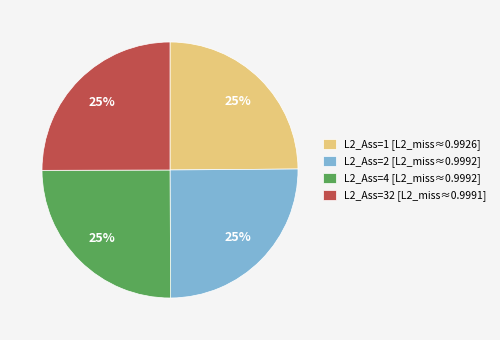

True or false: L2_Ass=4 [L2_miss≈0.9992] accounts for 25% of the total.

True